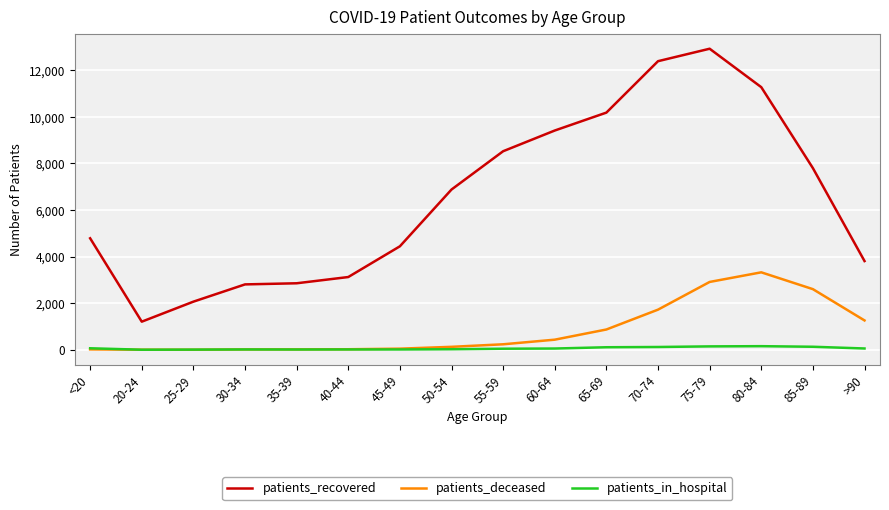

What is the lowest value of the patients_recovered series?

1208